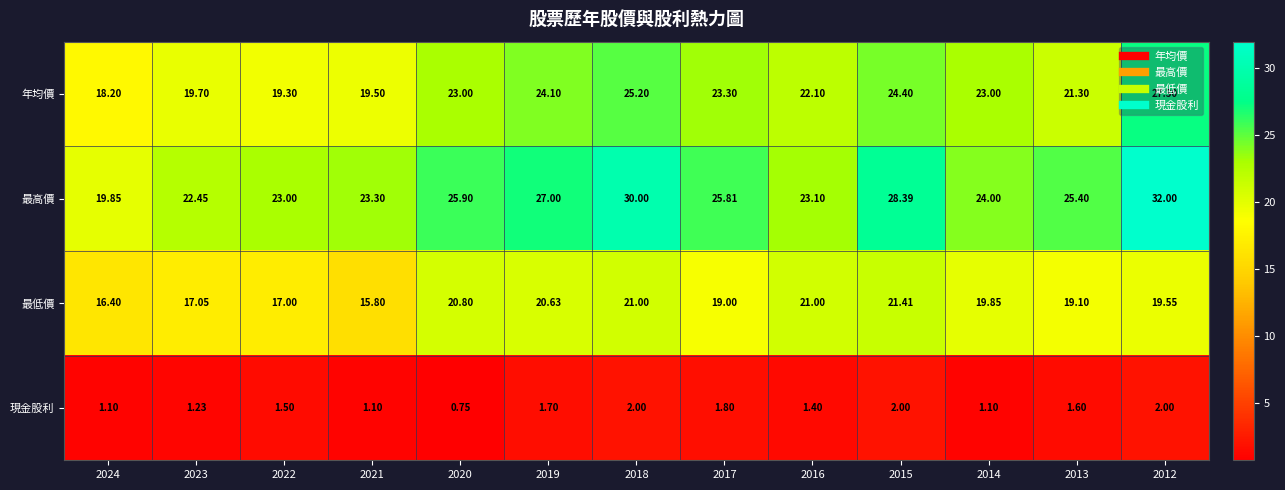

Which series has the largest total across all categories?

最高價